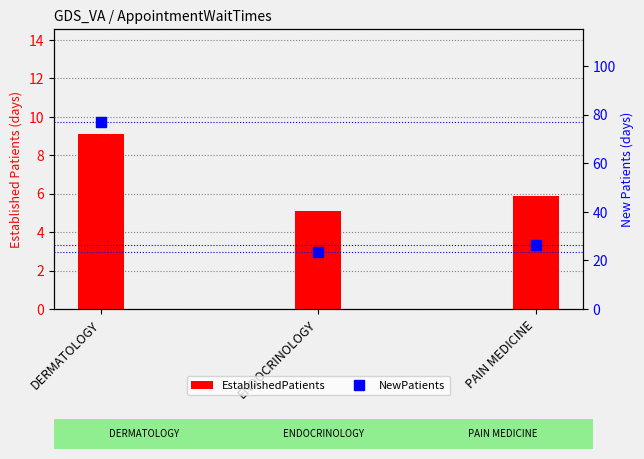

What is the label of the 1st bar from the left?

DERMATOLOGY